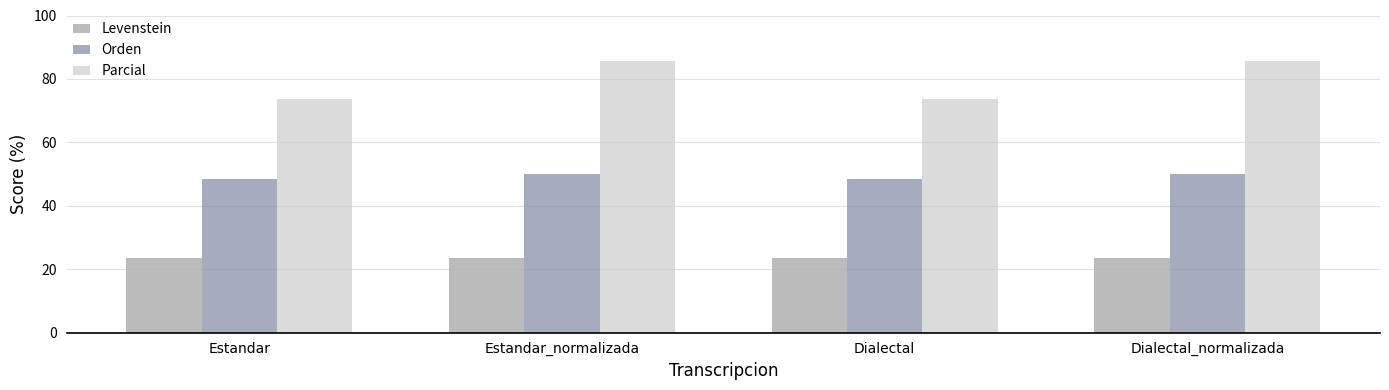

What is the sum of all Parcial values?

318.8